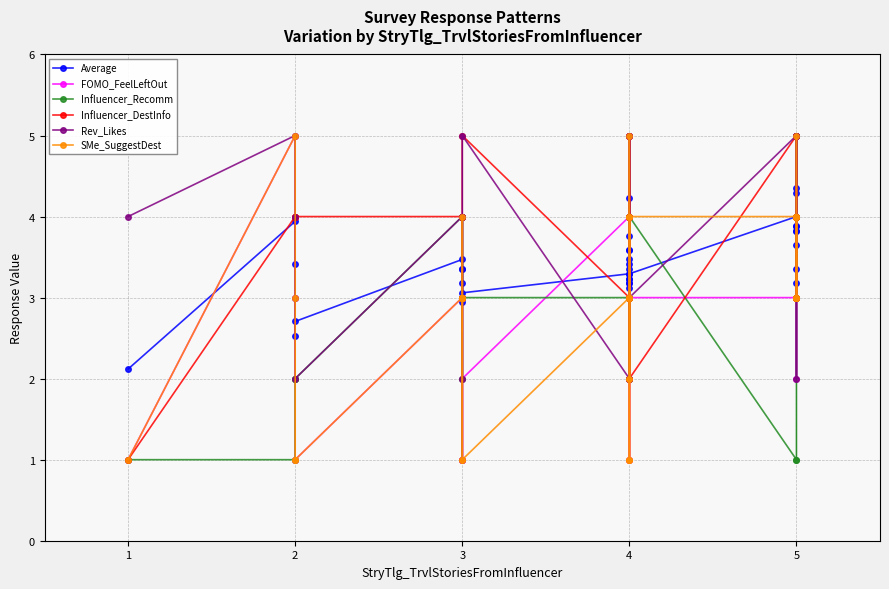

The value of SMe_SuggestDest at 3 is 3.0. True or false?

True